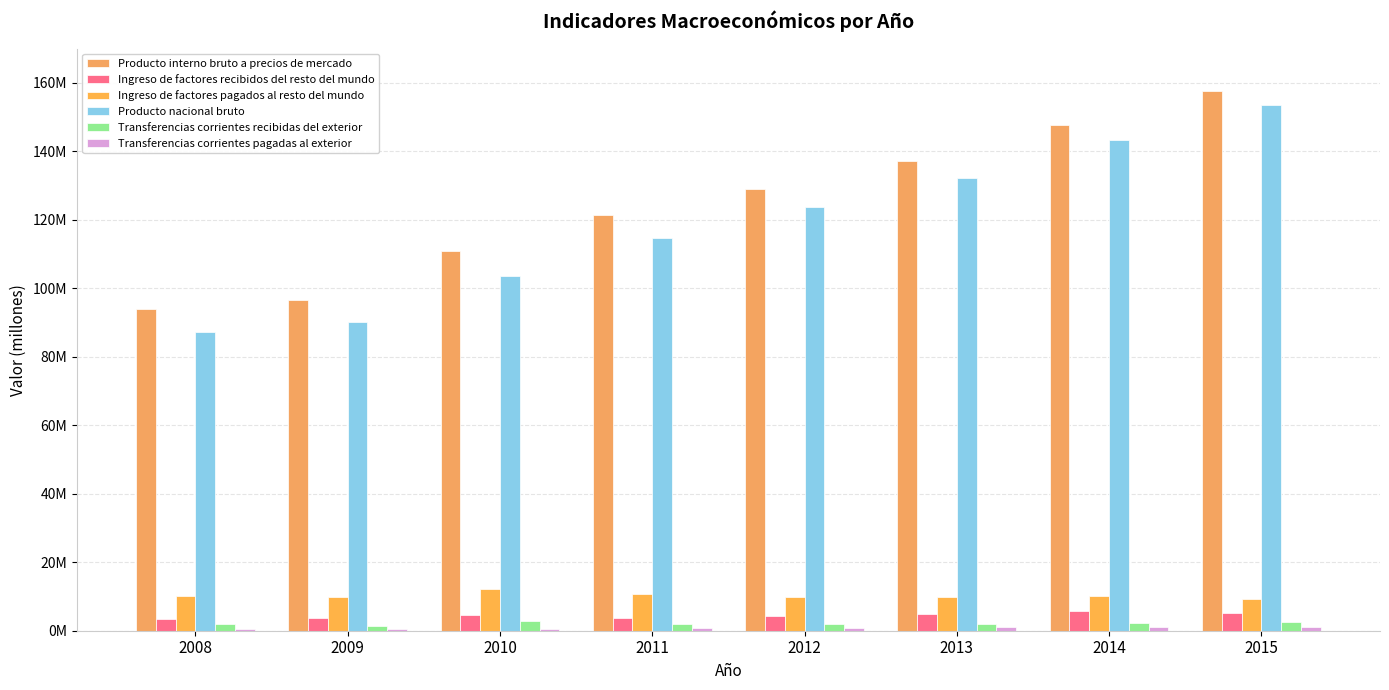

Are the bars horizontal?

No